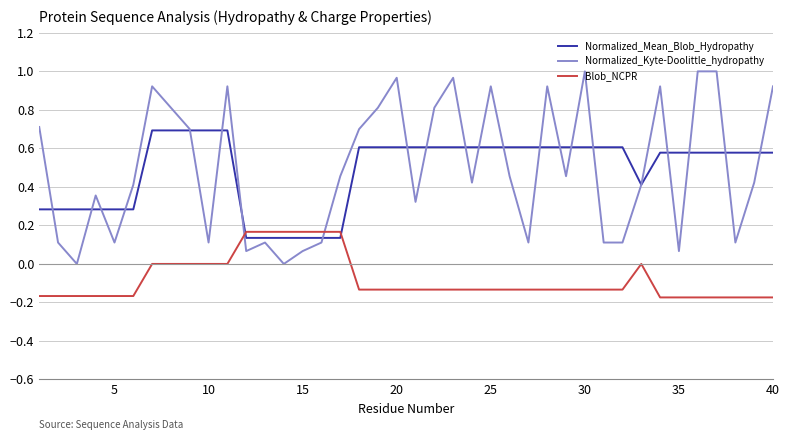

Which series has the widest spread of values?

Normalized_Kyte-Doolittle_hydropathy